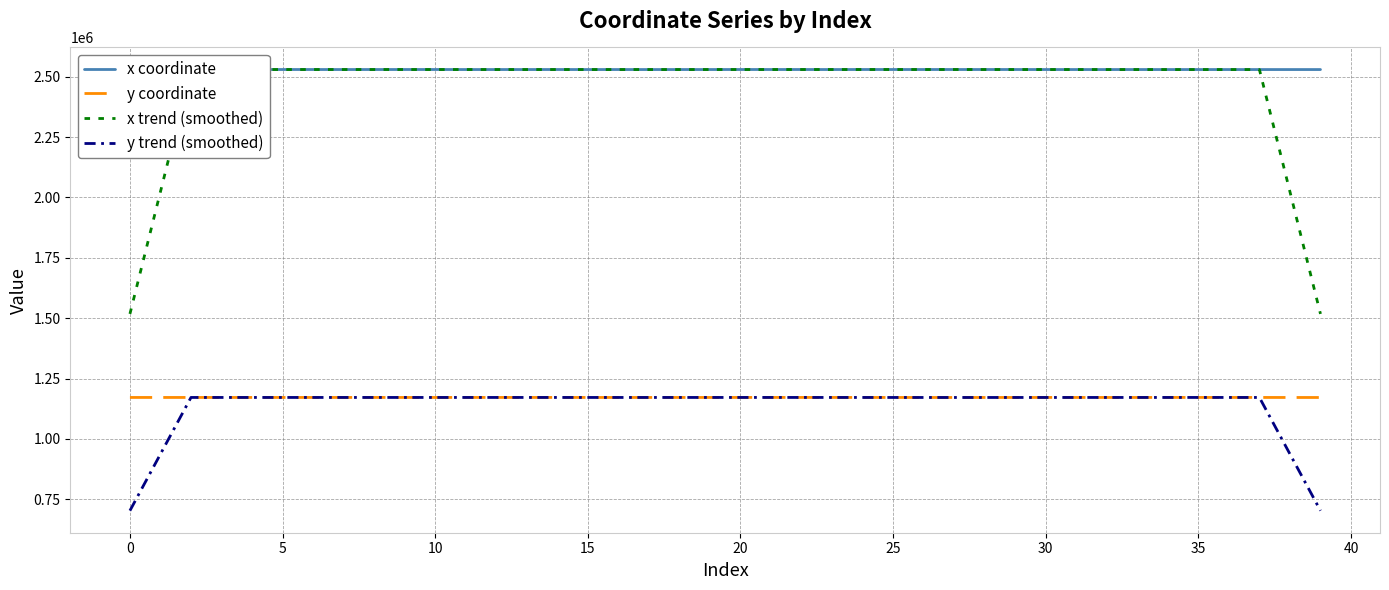

What is the lowest value of the x trend (smoothed) series?

1517725.0